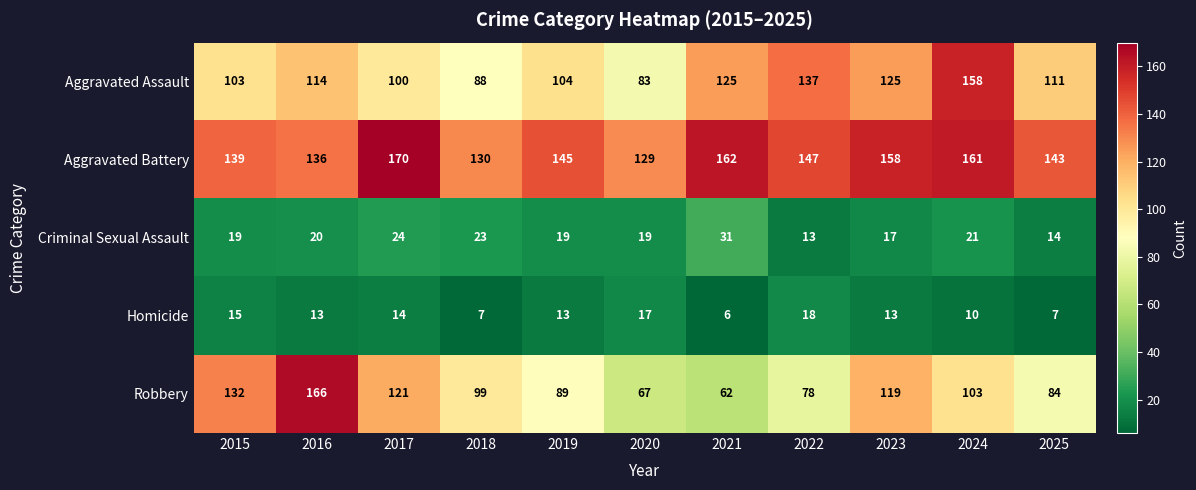

Is it true that Robbery equals 33 at 2024?

False